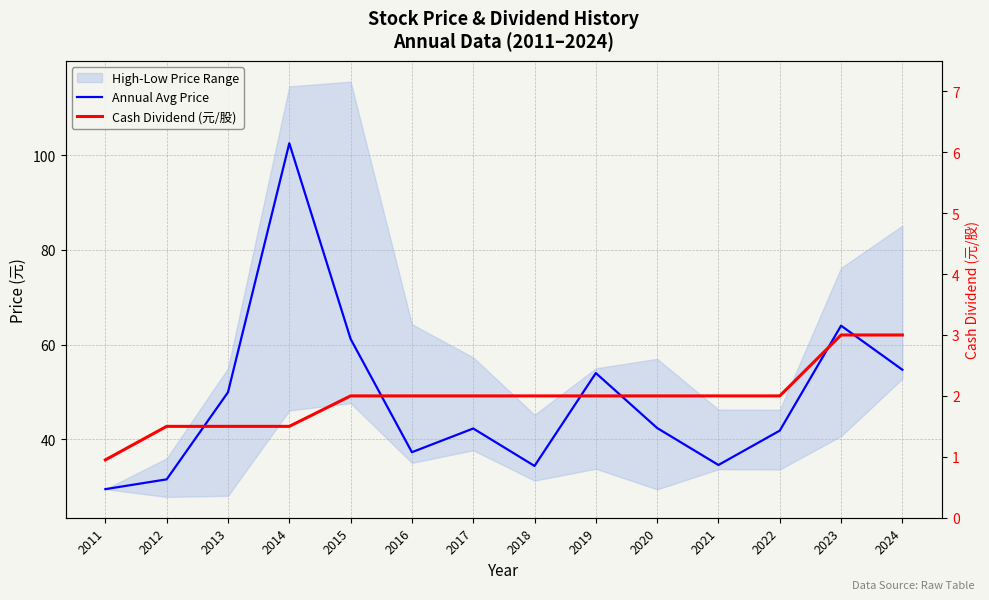

Reading right to left, list all the values displayed in this chart.

Annual Avg Price: 2024=54.7	2023=64.0	2022=41.9	2021=34.6	2020=42.4	2019=54.0	2018=34.4	2017=42.3	2016=37.3	2015=61.2	2014=102.5	2013=50.0	2012=31.6	2011=29.5
Cash Dividend (元/股): 2024=3.0	2023=3.0	2022=2.0	2021=2.0	2020=2.0	2019=2.0	2018=2.0	2017=2.0	2016=2.0	2015=2.0	2014=1.5	2013=1.5	2012=1.5	2011=0.9